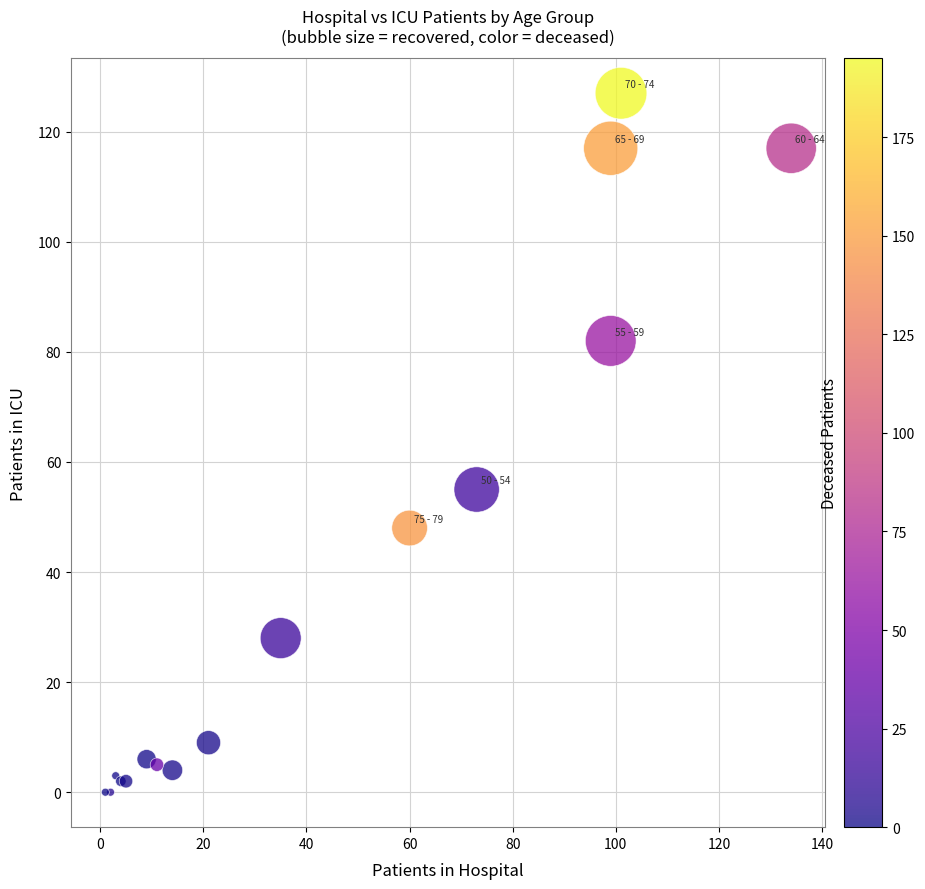

What Y value in the scatter plot is closest to 63?

55